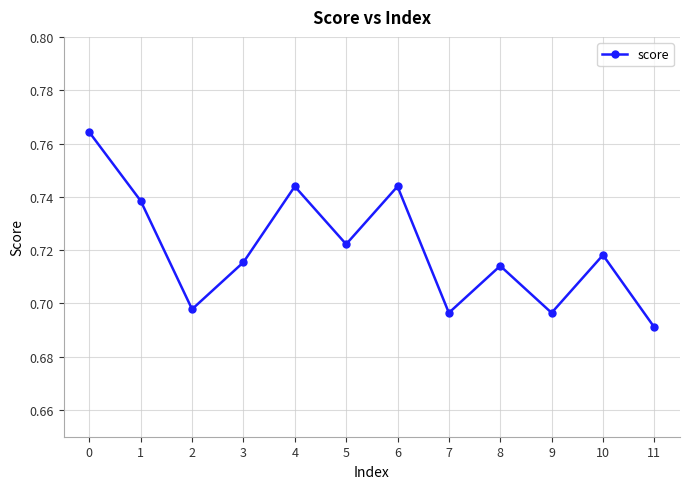

How many interior local peaks (higher than both neighbors) does the data have?

4